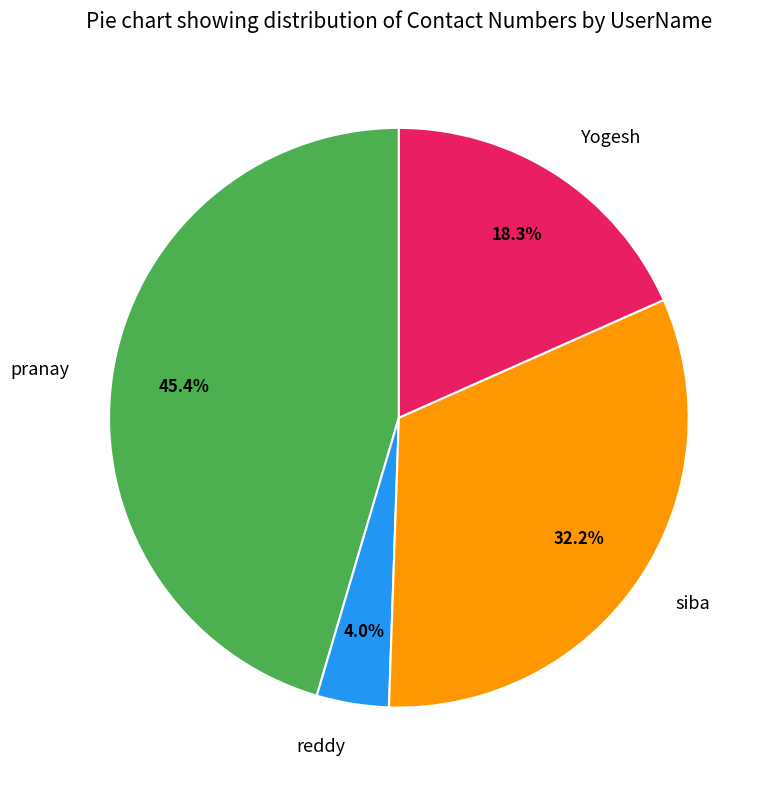

To the nearest percent, what is the combined percentage of reddy and siba?

36%